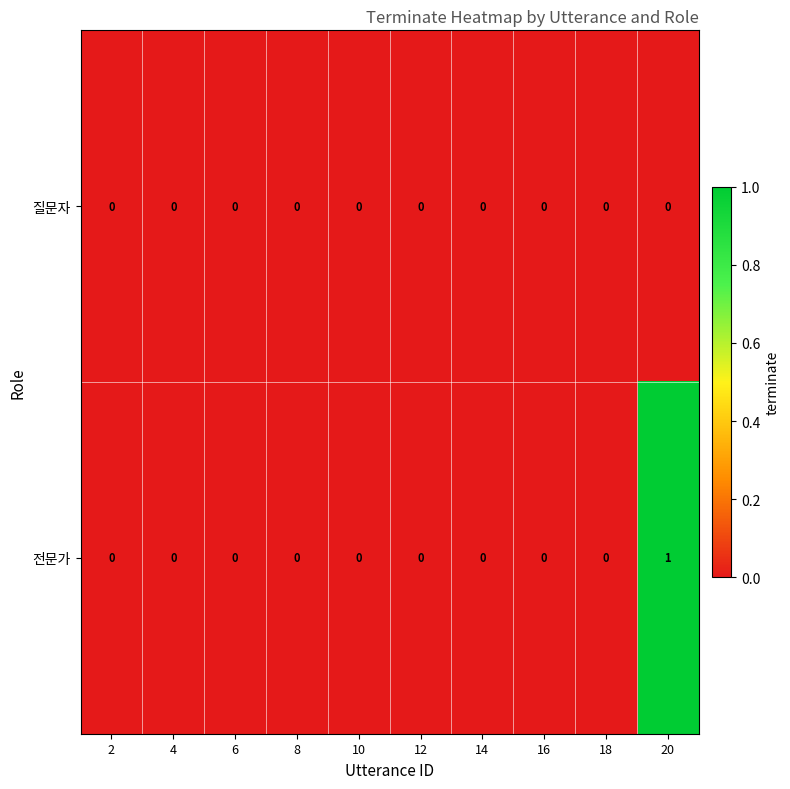

Reading right to left, transcribe all the data shown in this chart.

질문자: 0	0	0	0	0	0	0	0	0	0
전문가: 1	0	0	0	0	0	0	0	0	0